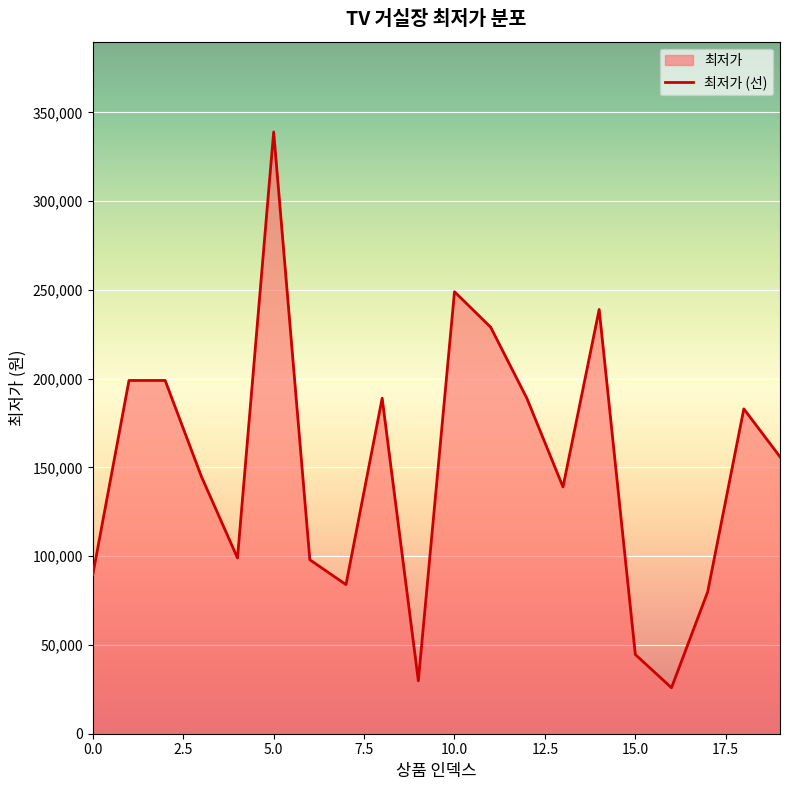

Which category has the lowest value across all series?

16